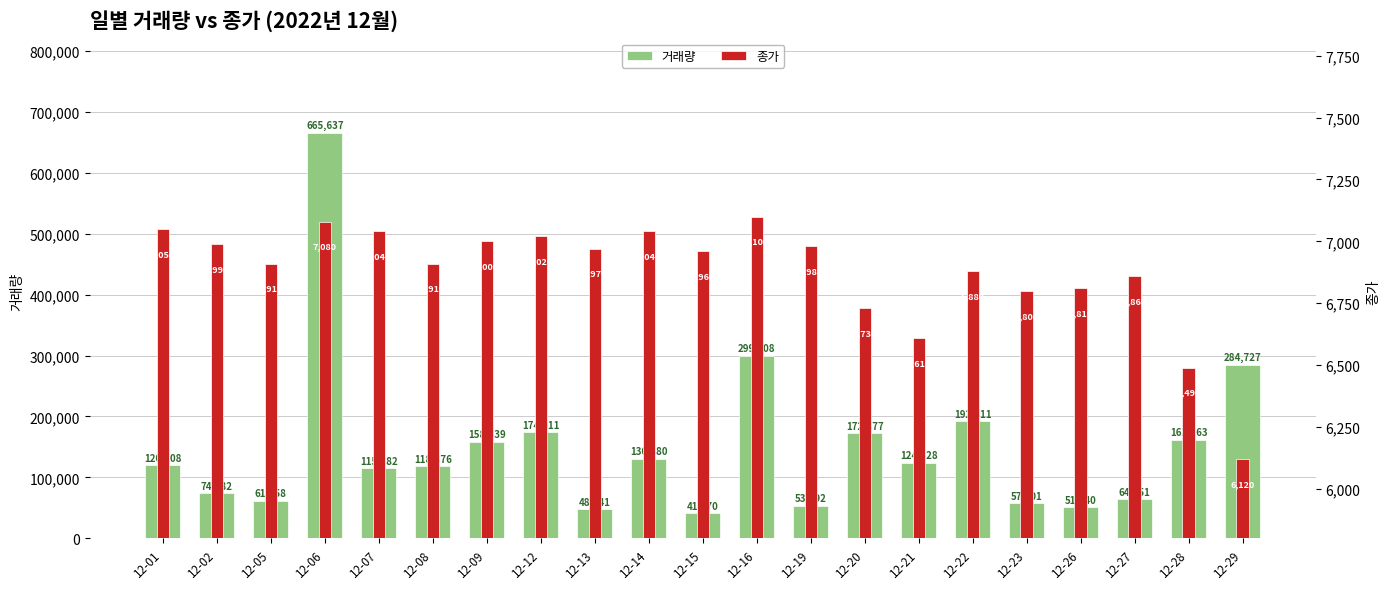

What is the difference between the second highest and minimum values in the 거래량 series?

258138